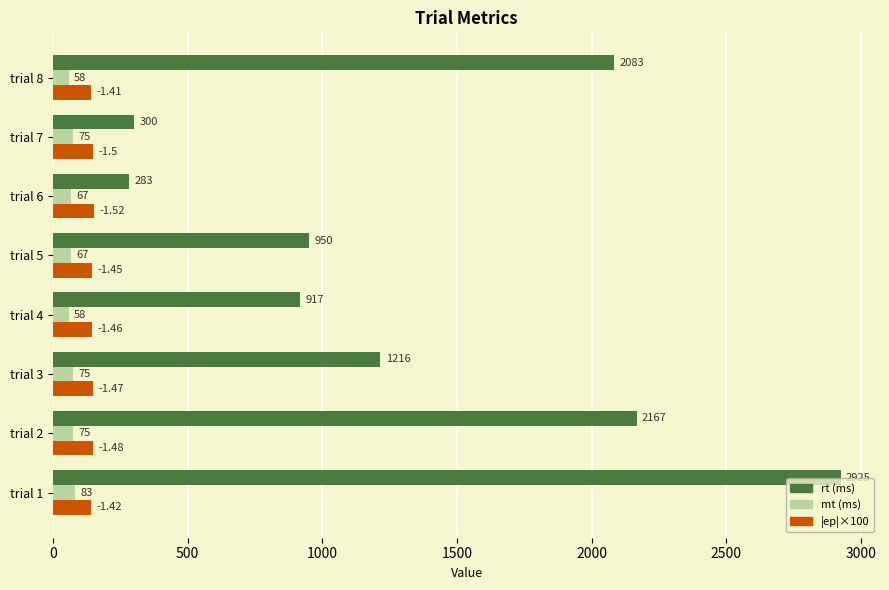

What are all the series names shown in the legend?

rt (ms), mt (ms), |ep|×100